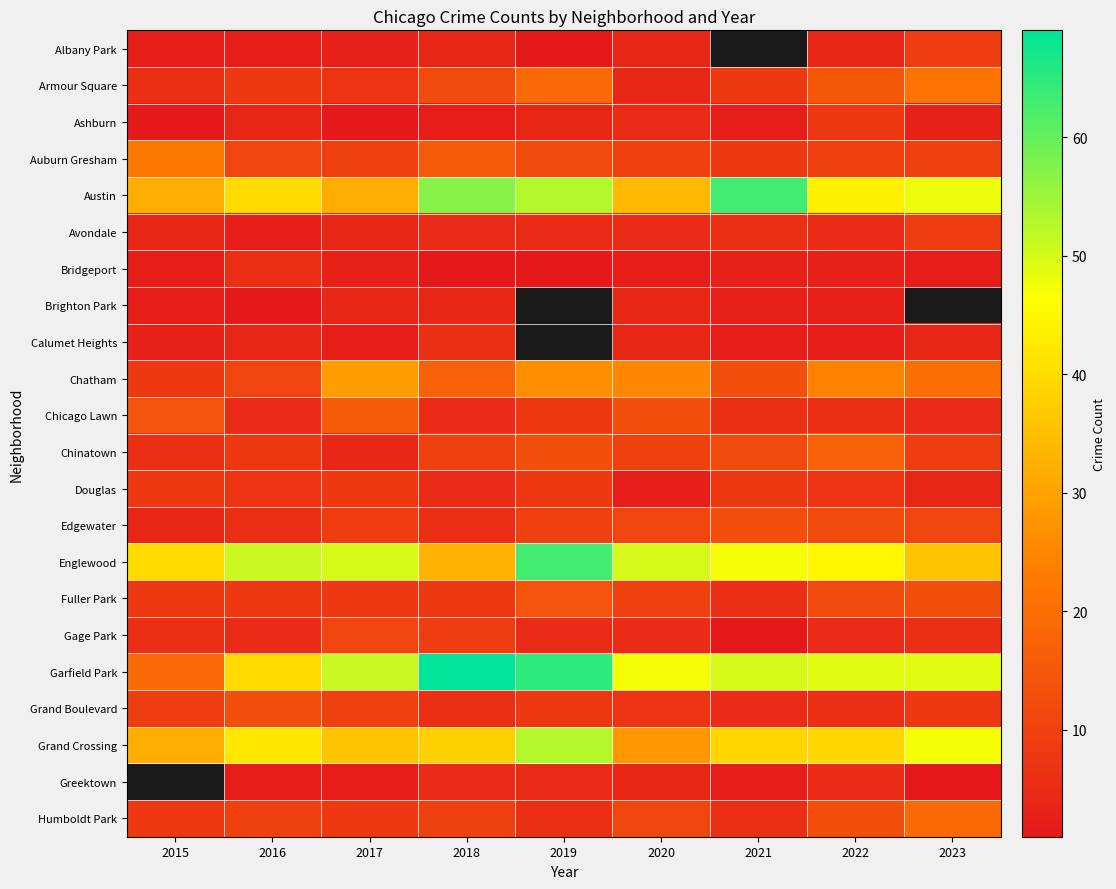

Is it true that Garfield Park equals 49.0 at 2023?

True